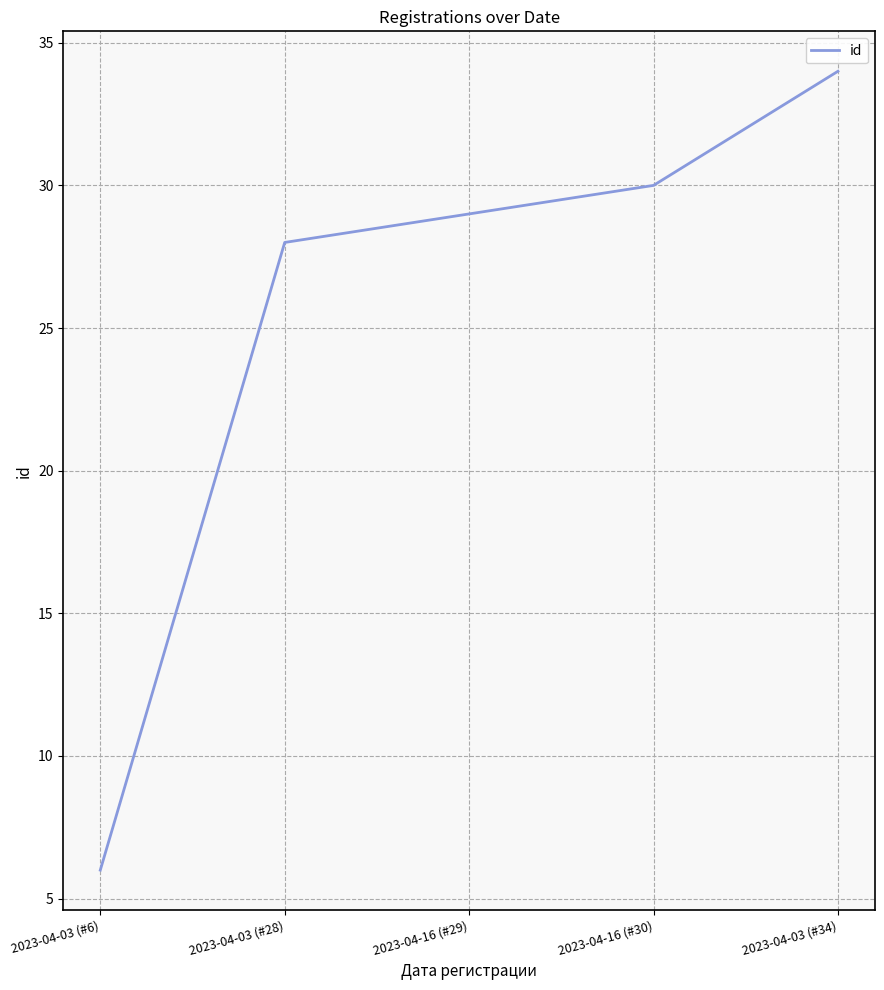

What is the approximate value at 2023-04-16 (#30)?

30